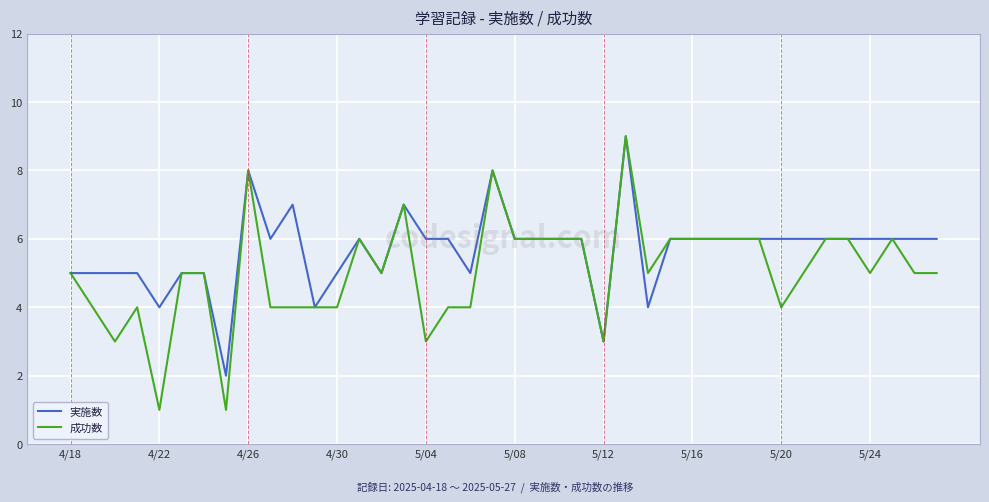

What is the greatest value displayed?

9